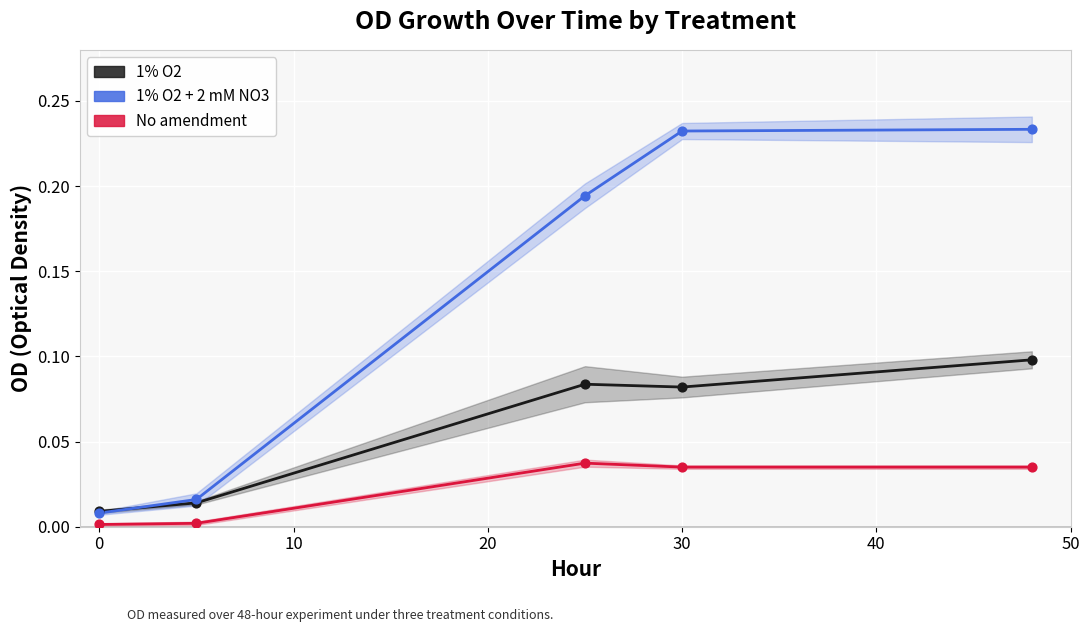

At how many categories does at least one series exceed 0?

5